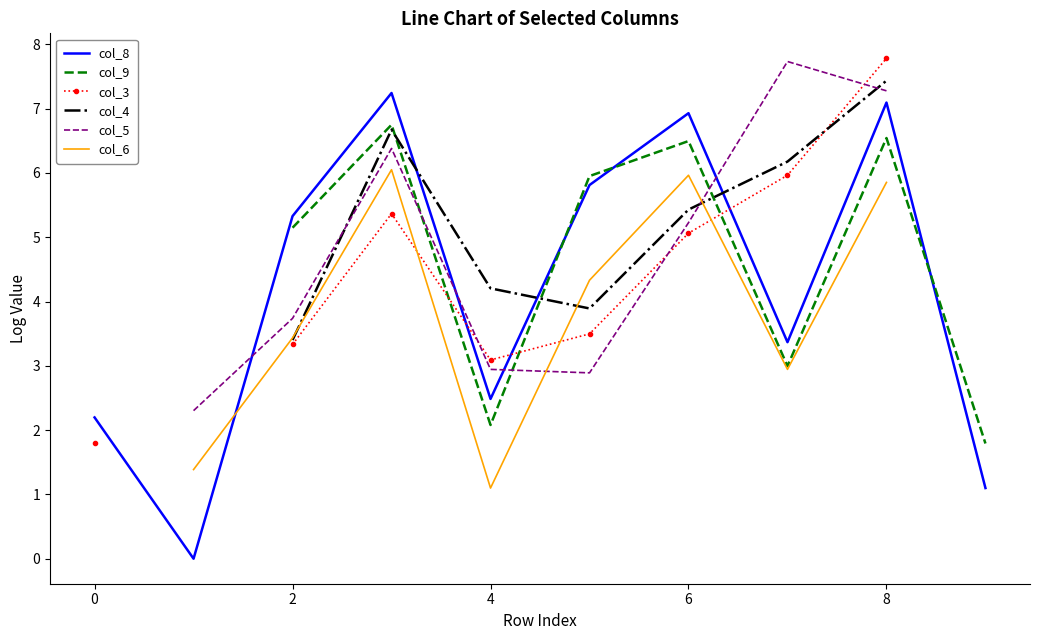

True or false: col_8 has a value of 6.9 at 6.

True